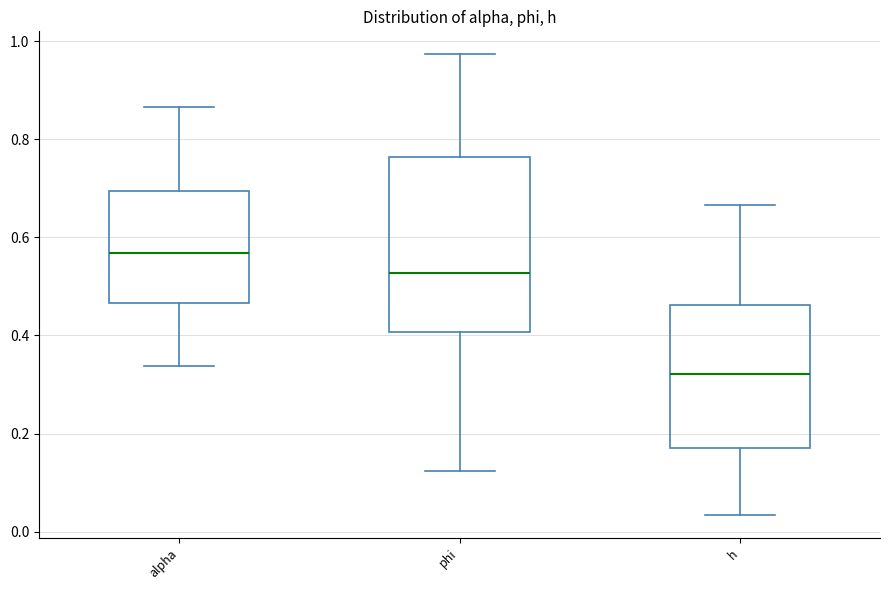

Which box's median line is the lowest?

h